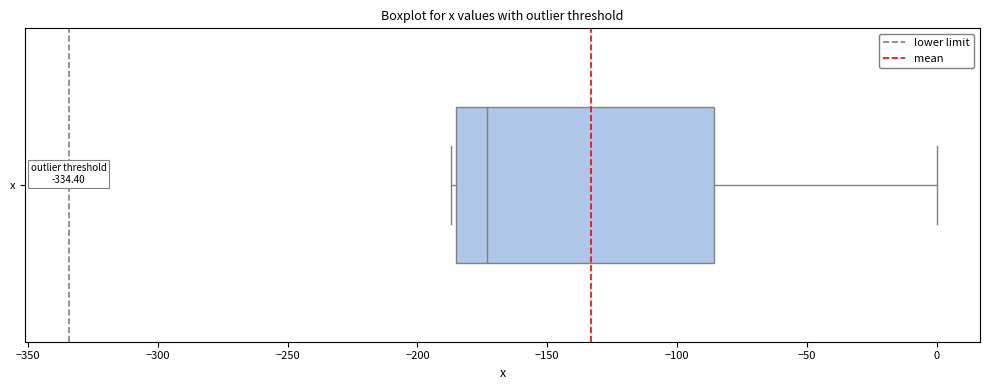

Read this box plot against the x-axis: the position of the median line, the range covered by the box, and the ends of both whiskers. The values are not printed on the chart, so give them approximately, as read against the axis.

median -175, box -185 to -85, whiskers -185 (just left of the box's left edge) to 0